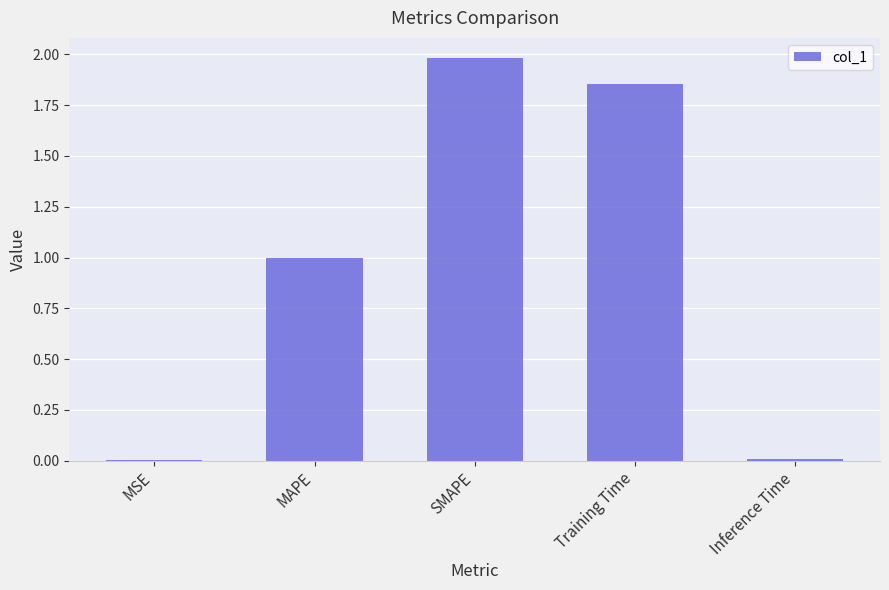

Which has a higher value, Training Time or SMAPE?

SMAPE